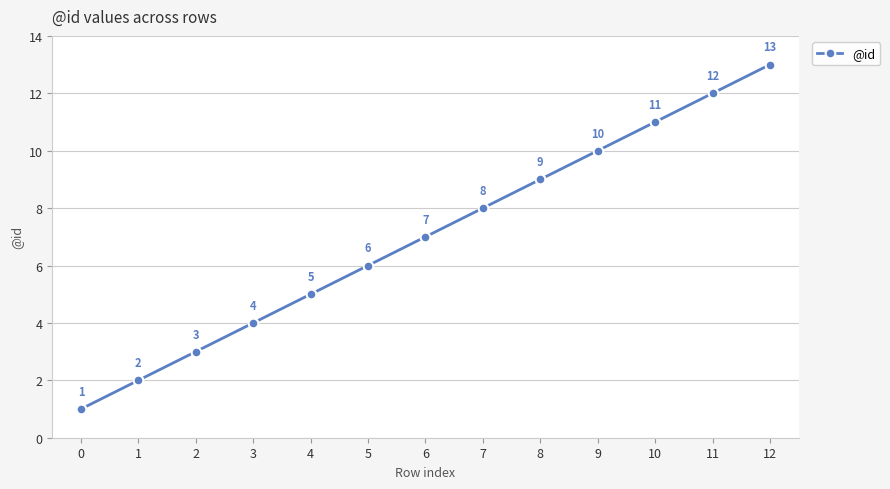

Is it true that the value at 3 is 2?

False